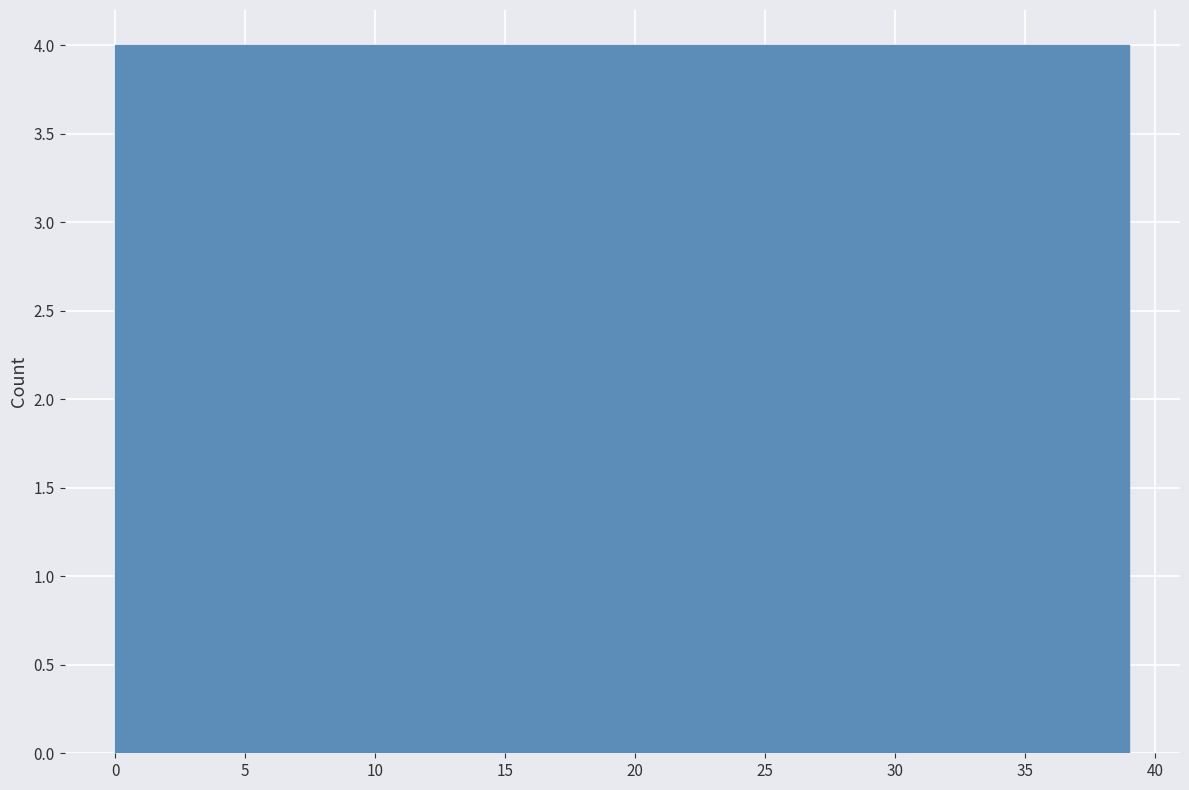

How tall is the bar that spans 19.5 to 23.4 on the x-axis? Neither the bar edges nor the heights are printed on the chart, so give them approximately, as read against the axes.

4